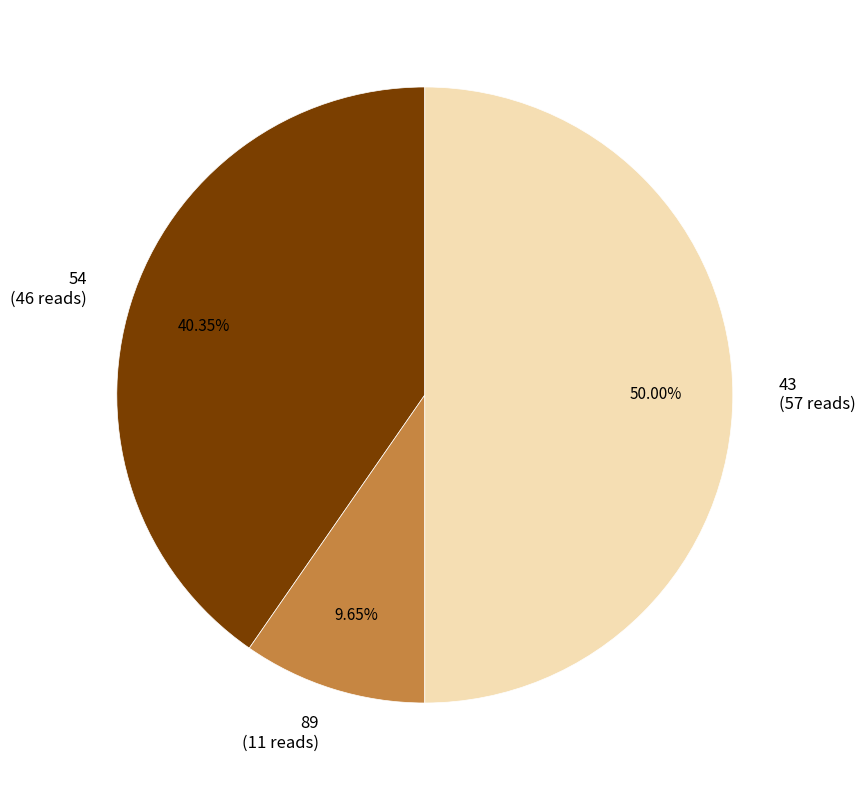

Is 54 (46 reads) the majority of the pie?

No